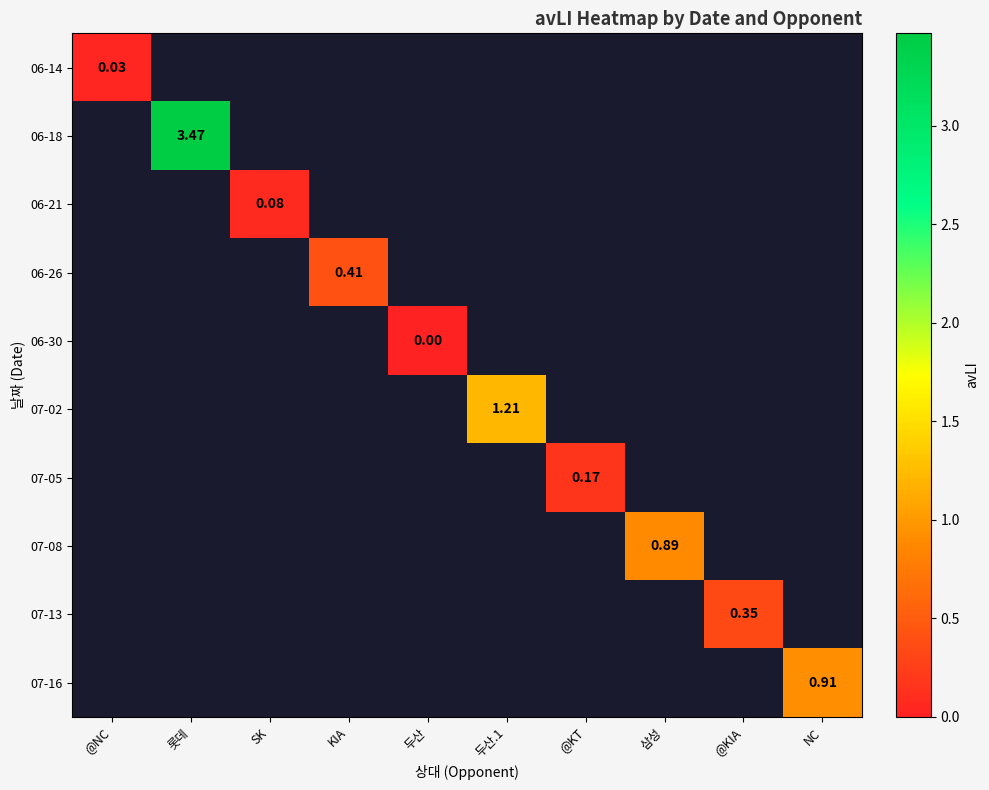

How many positive values does the 06-14 series have?

1